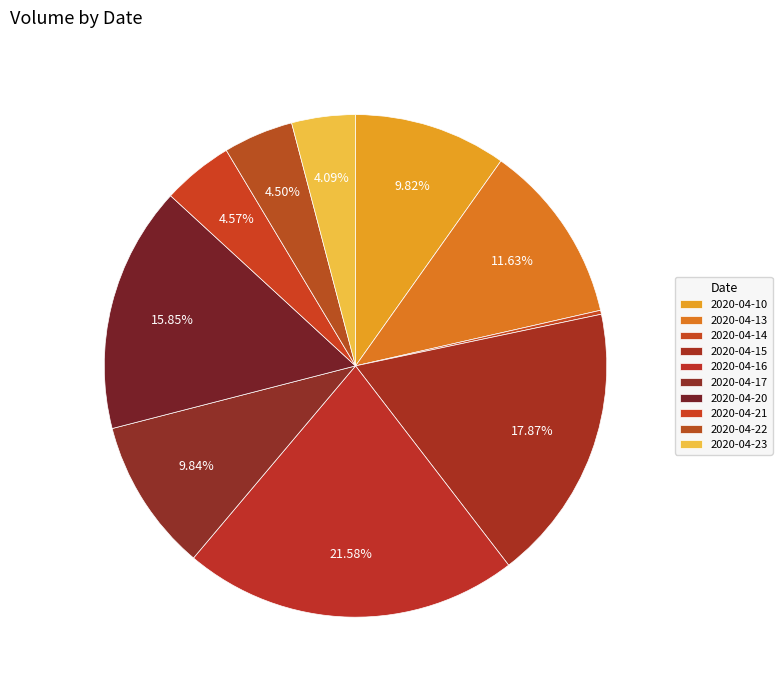

To the nearest percent, what percentage of the pie is 2020-04-20?

16%